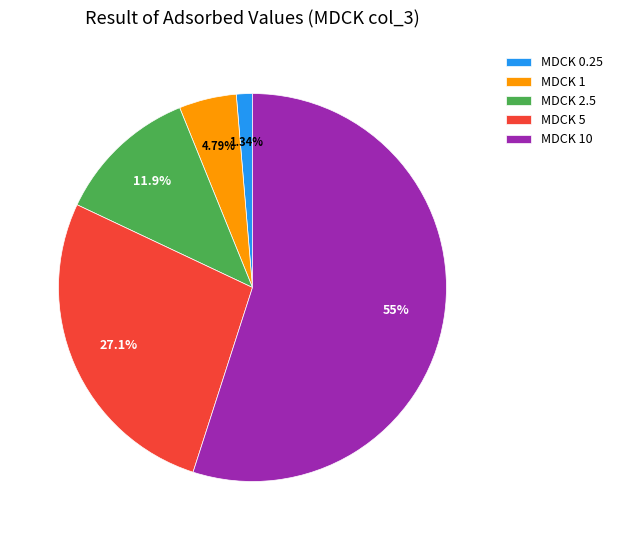

What percentage is the MDCK 2.5 slice, to the nearest percent?

12%